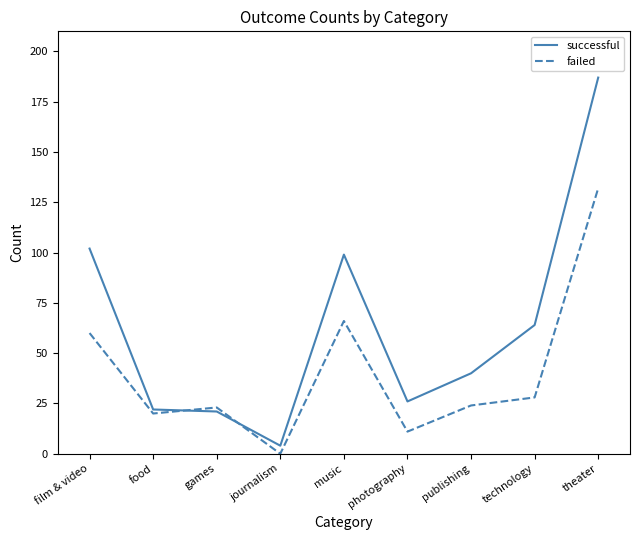

Reading left to right, extract all data points from this chart.

successful: film & video=102	food=22	games=21	journalism=4	music=99	photography=26	publishing=40	technology=64	theater=187
failed: film & video=60	food=20	games=23	journalism=0	music=66	photography=11	publishing=24	technology=28	theater=132